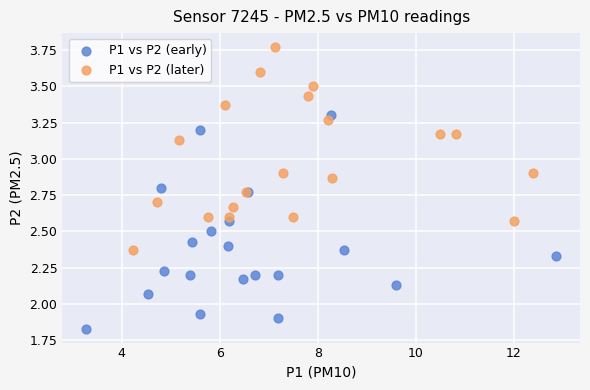

Which series reaches the minimum Y coordinate?

P1 vs P2 (early)